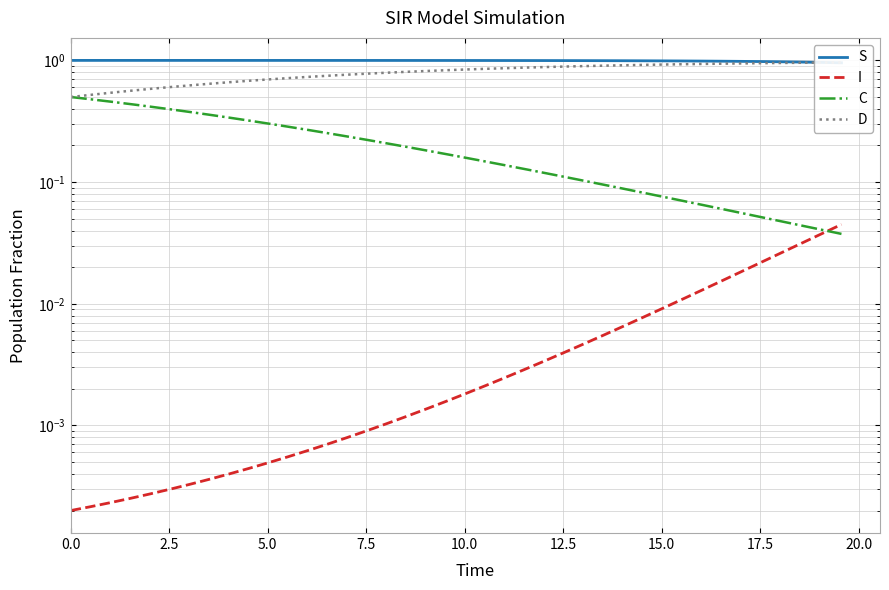

How many lines are shown in the chart?

4